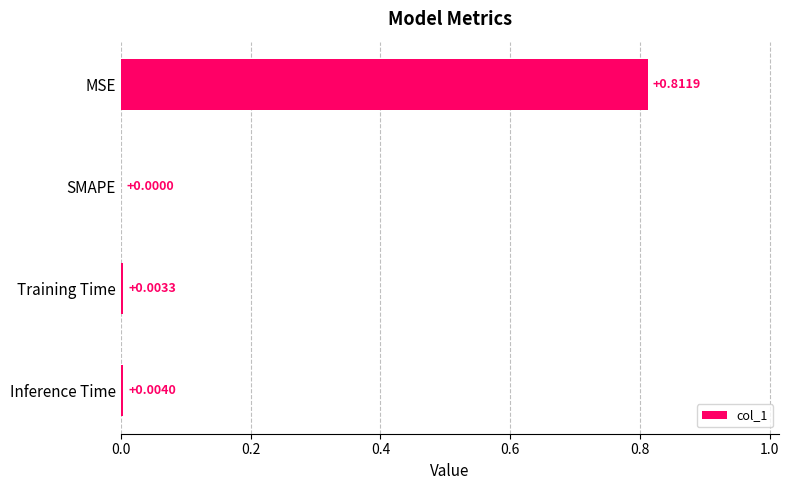

Which label corresponds to the largest value in the chart?

MSE